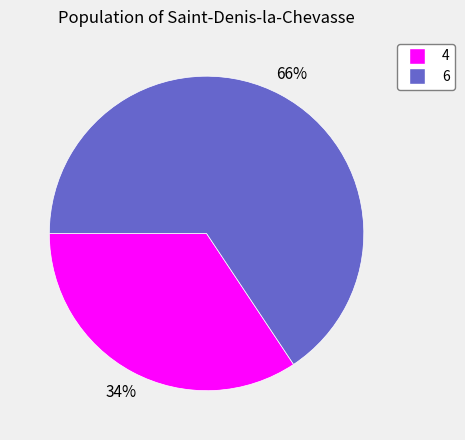

Which category has the biggest portion of the pie?

6